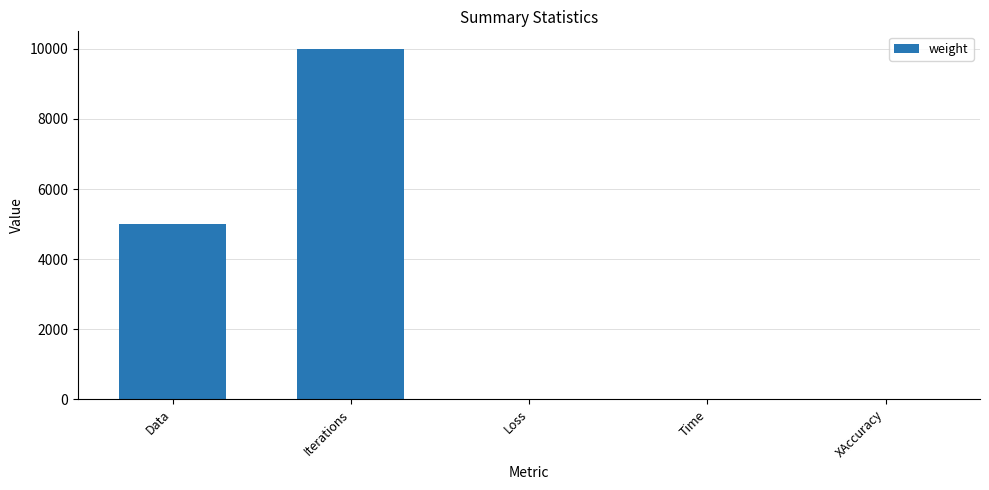

True or false: the data shows 10000.0 at Iterations.

True